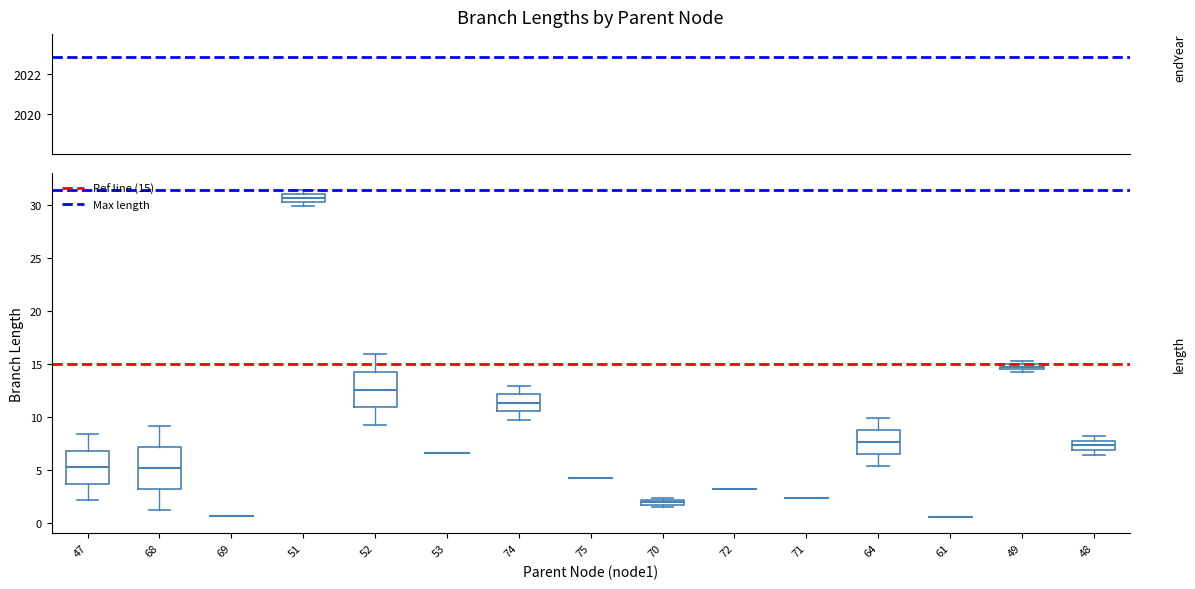

Which box is the tallest, from its lower edge to its upper edge?

68